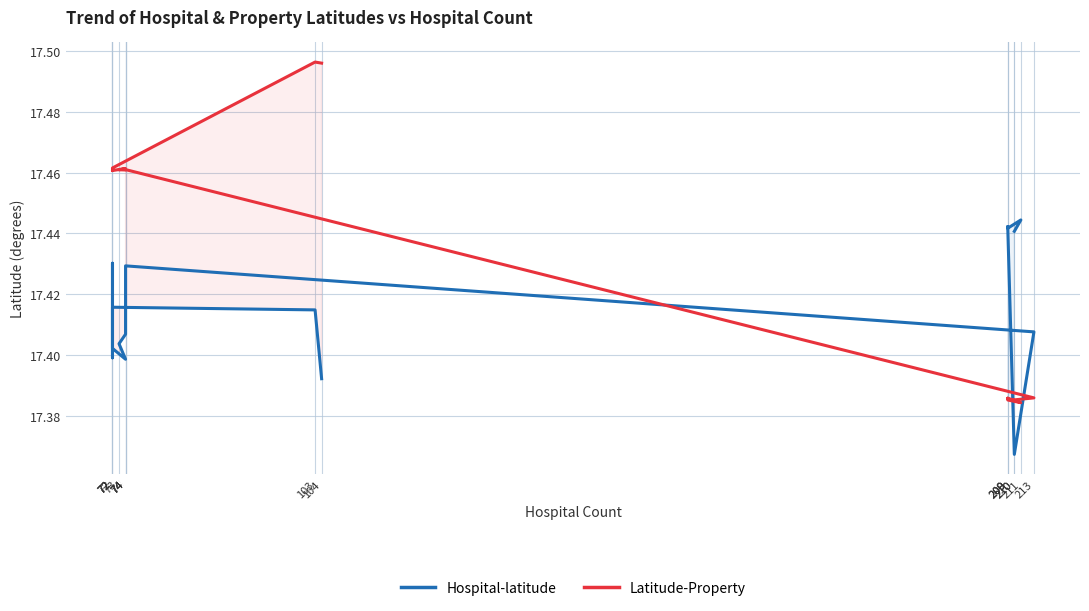

Rank the series by their maximum value, from lowest to highest.

Hospital-latitude, Latitude-Property